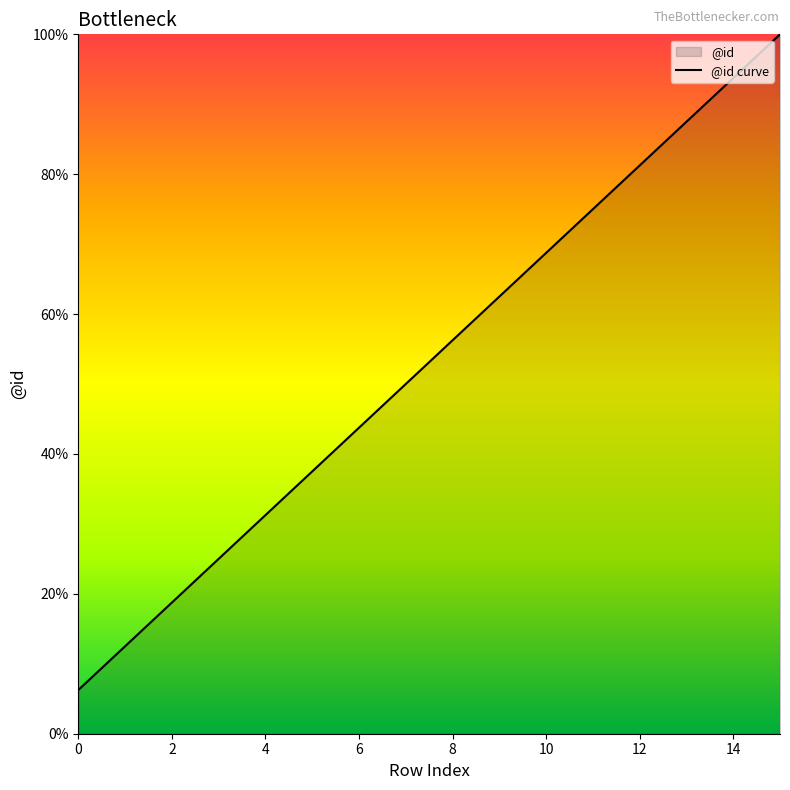

What is the average value?

53.1